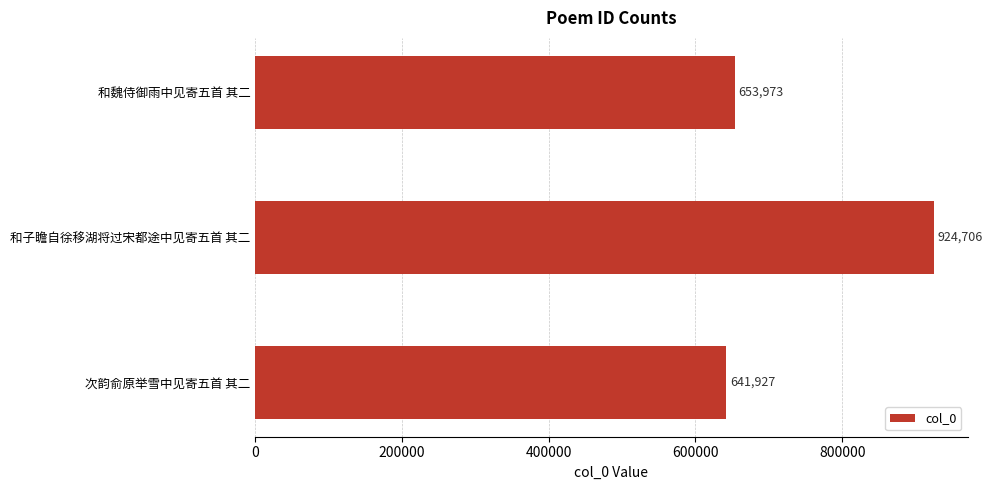

Rank the categories by value from highest to lowest.

和子瞻自徐移湖将过宋都途中见寄五首 其二, 和魏侍御雨中见寄五首 其二, 次韵俞原举雪中见寄五首 其二